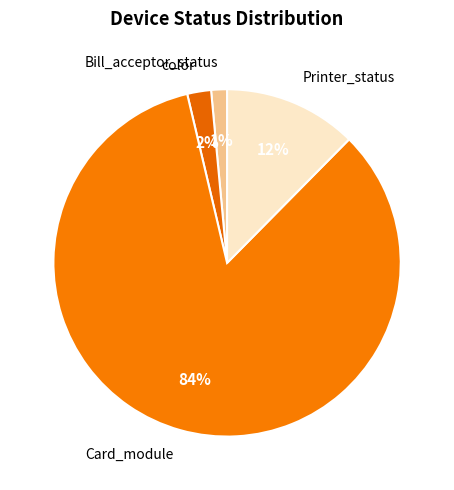

Which category has the smallest portion of the pie?

Bill_acceptor_status